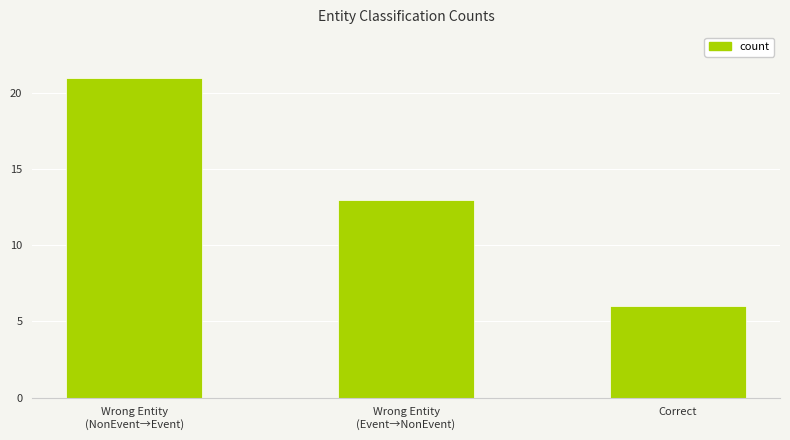

What is the change in value from Wrong Entity
(NonEvent→Event) to Correct?

-15